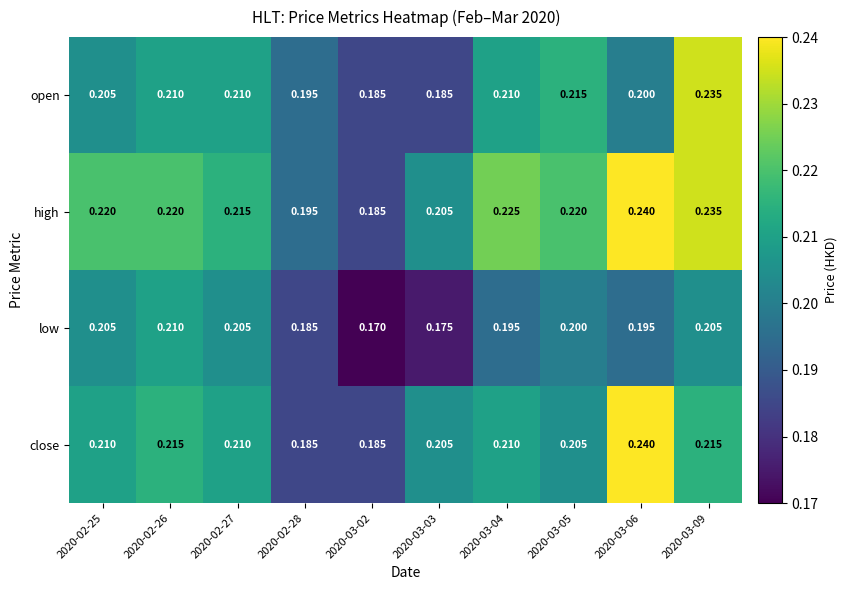

Between 2020-03-05 and 2020-03-06, which series saw the biggest shift?

close